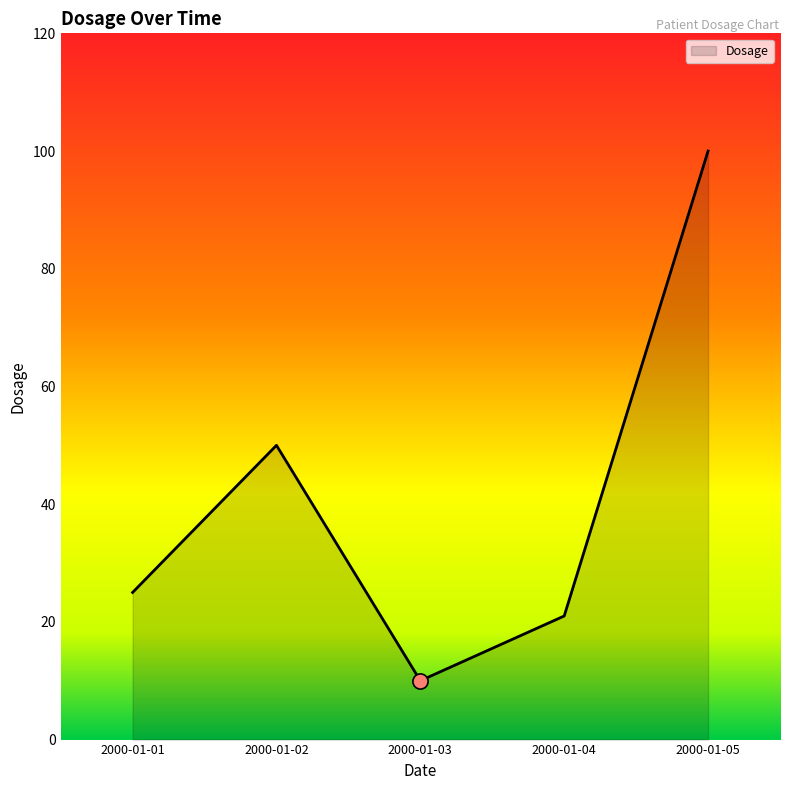

What is the ratio of the value at 2000-01-04 to the value at 2000-01-03?

2.1